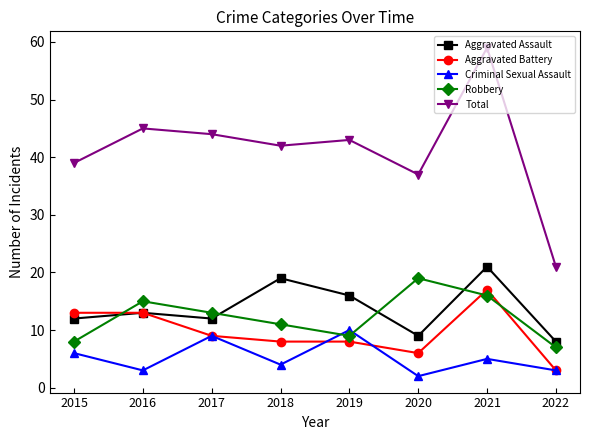

The Total series shows 66 at 2017. True or false?

False